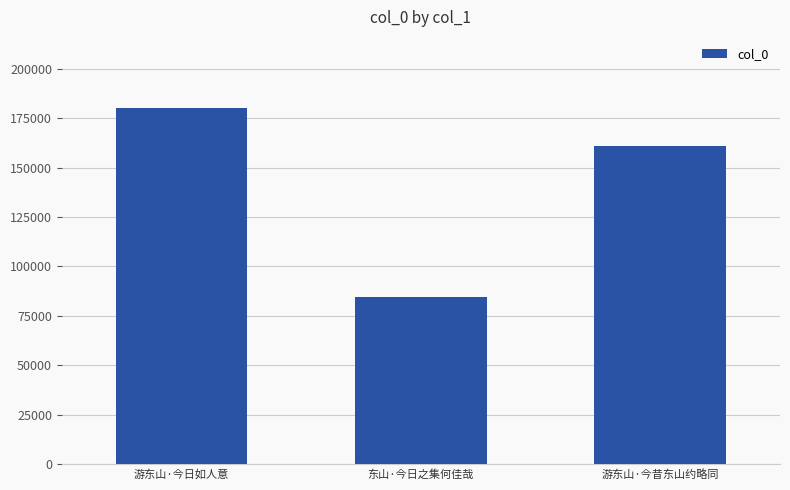

How many values are between 84560 and 179999?

3